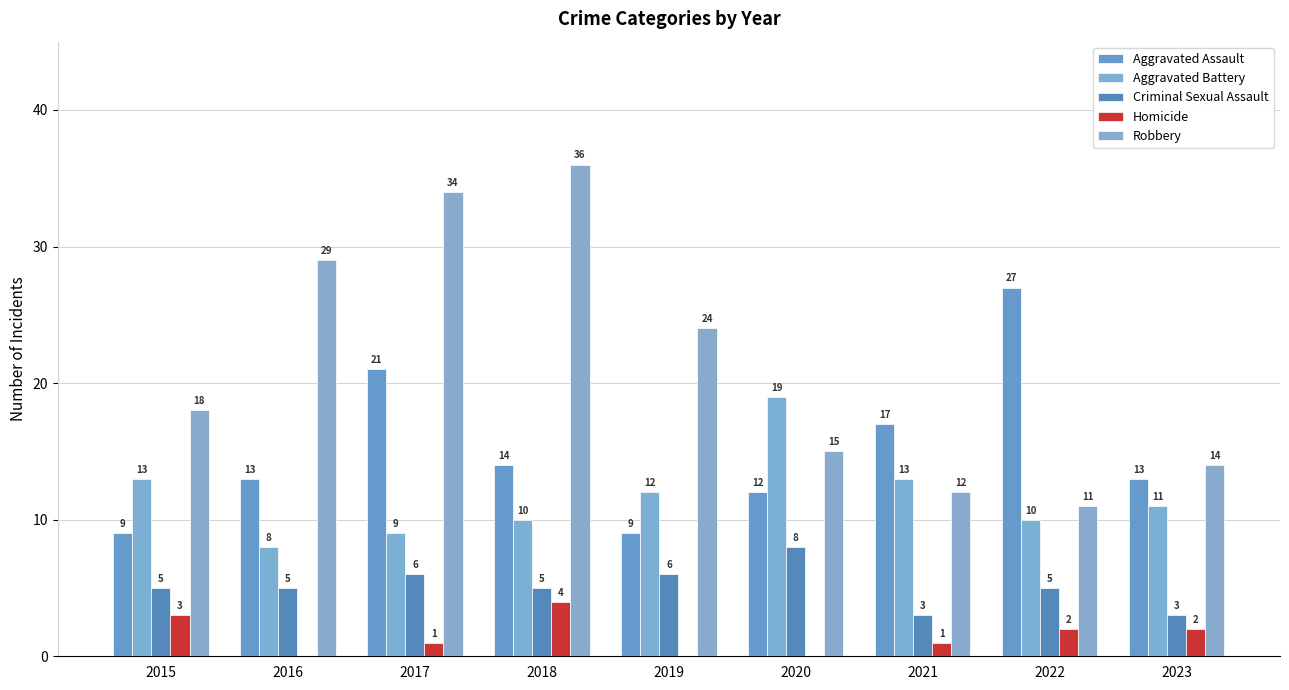

Reading left to right, transcribe all the data shown in this chart.

Aggravated Assault: 9	13	21	14	9	12	17	27	13
Aggravated Battery: 13	8	9	10	12	19	13	10	11
Criminal Sexual Assault: 5	5	6	5	6	8	3	5	3
Homicide: 3	0	1	4	0	0	1	2	2
Robbery: 18	29	34	36	24	15	12	11	14